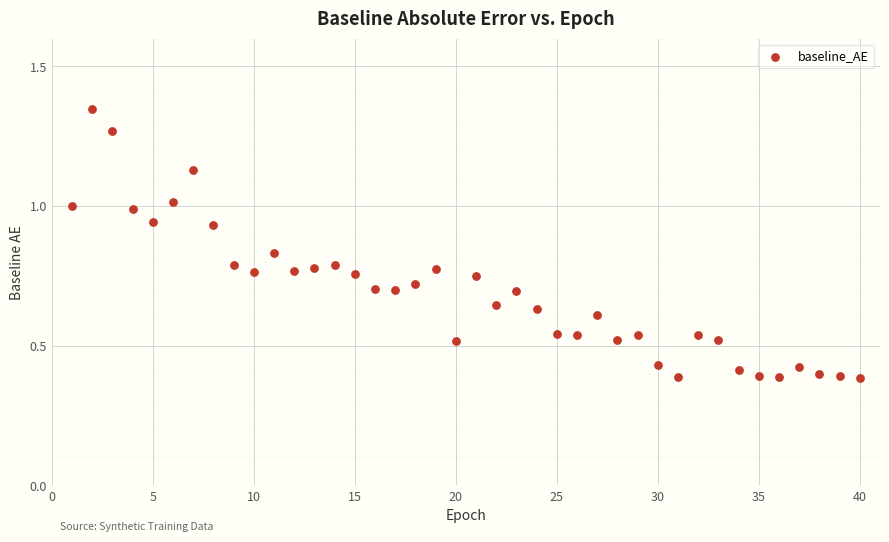

What is the range of X values (max minus min)?

39.0